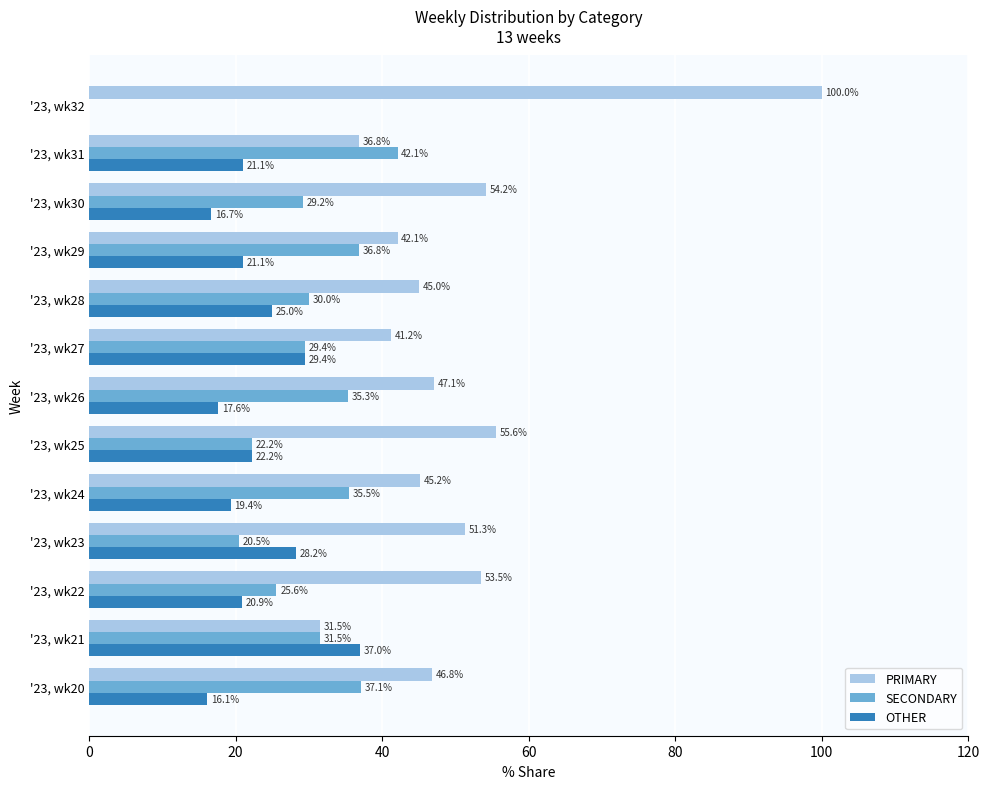

At which label does PRIMARY reach its peak?

'23, wk32